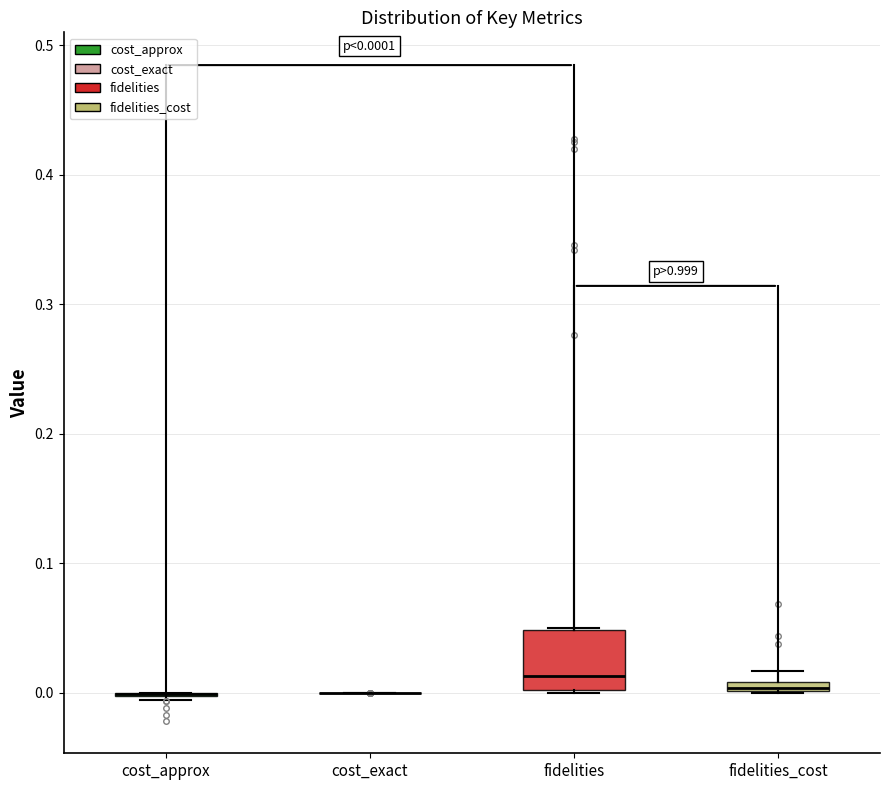

Which box is the tallest, from its lower edge to its upper edge?

fidelities